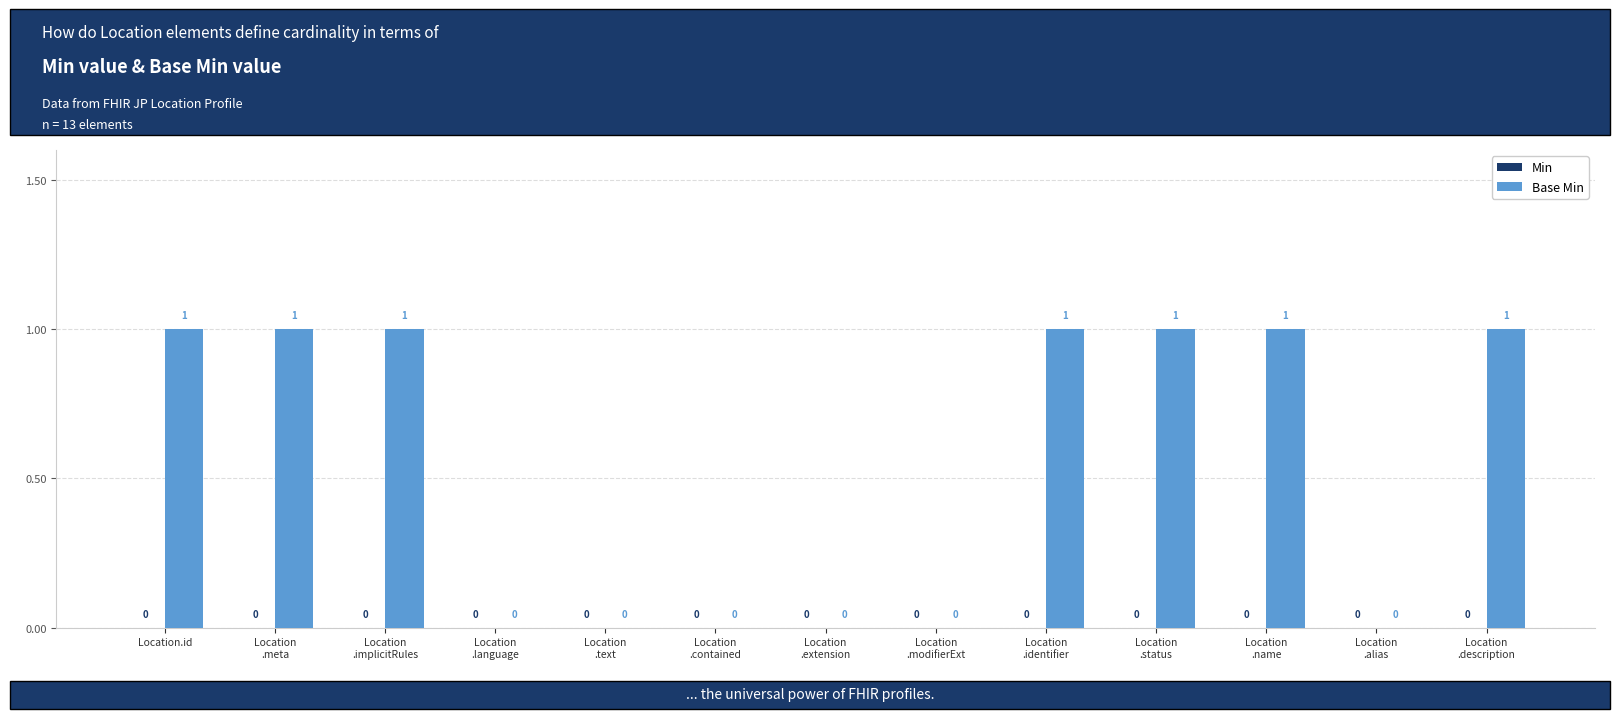

What is the sum of all values?

7